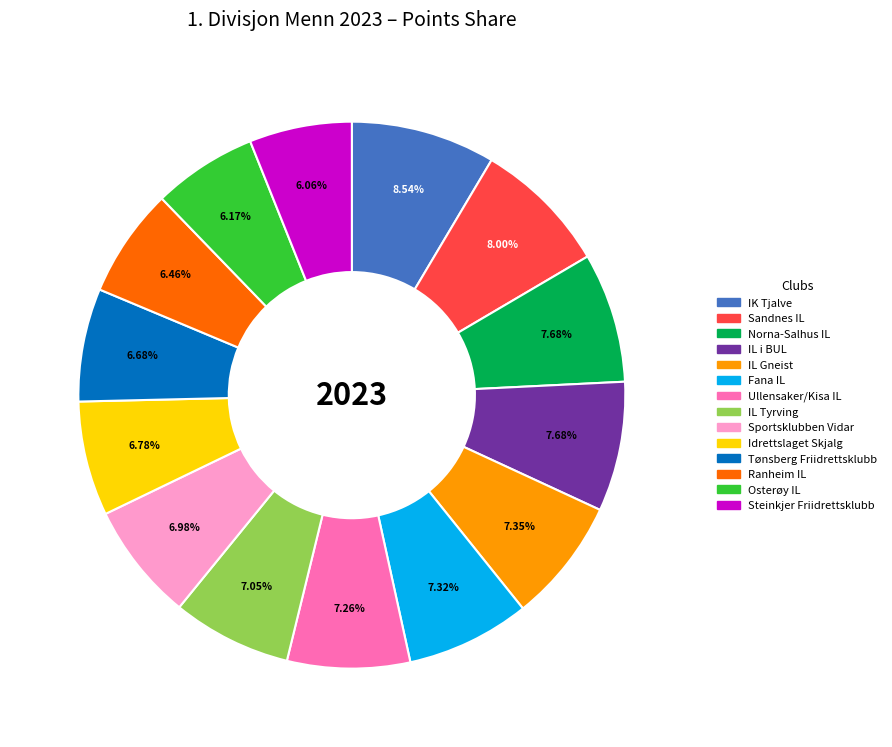

Which category has the biggest portion of the pie?

IK Tjalve